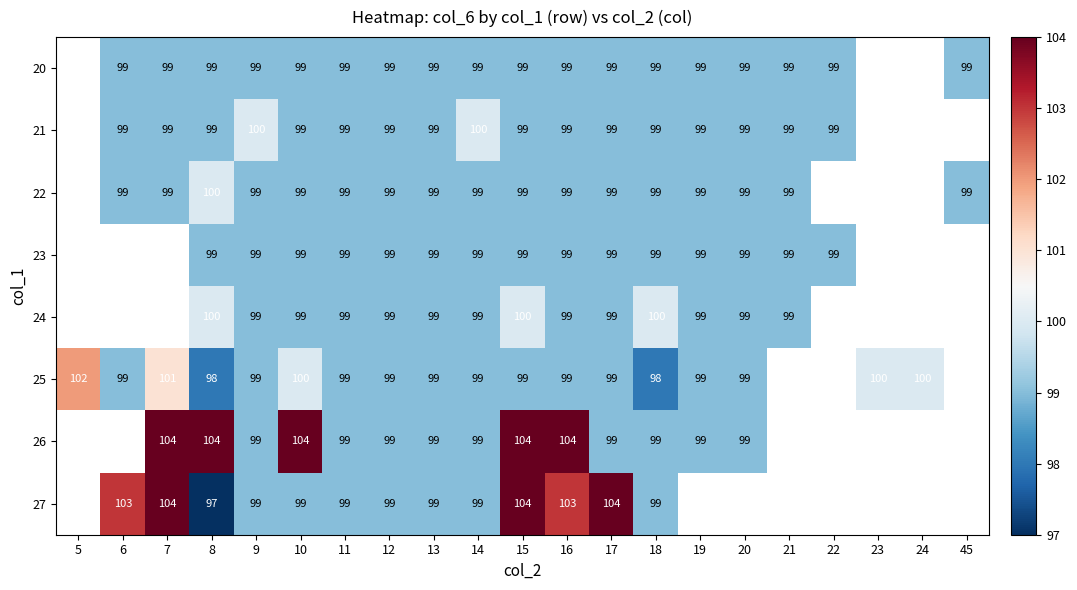

What is the total value across all series at 9?

793